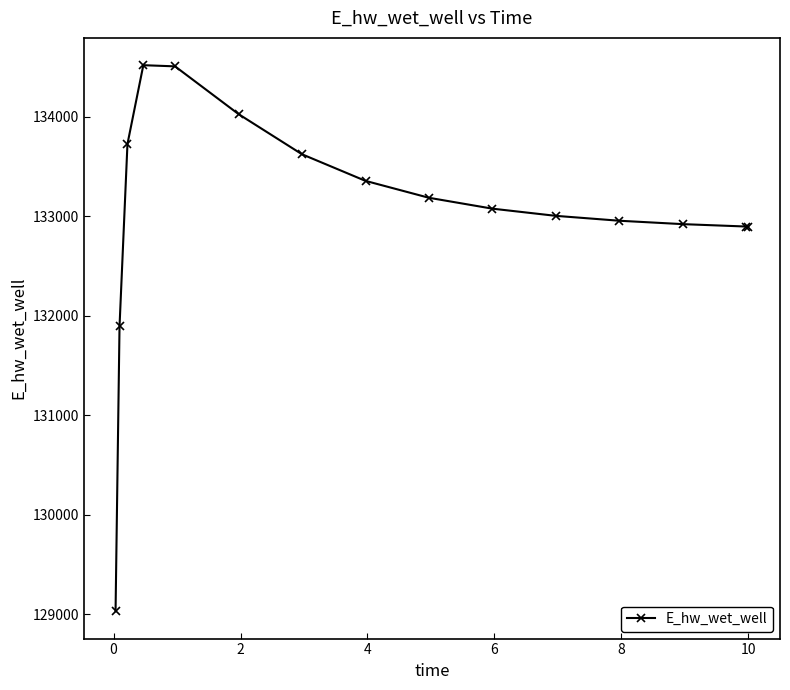

What is the greatest value displayed?

134520.1